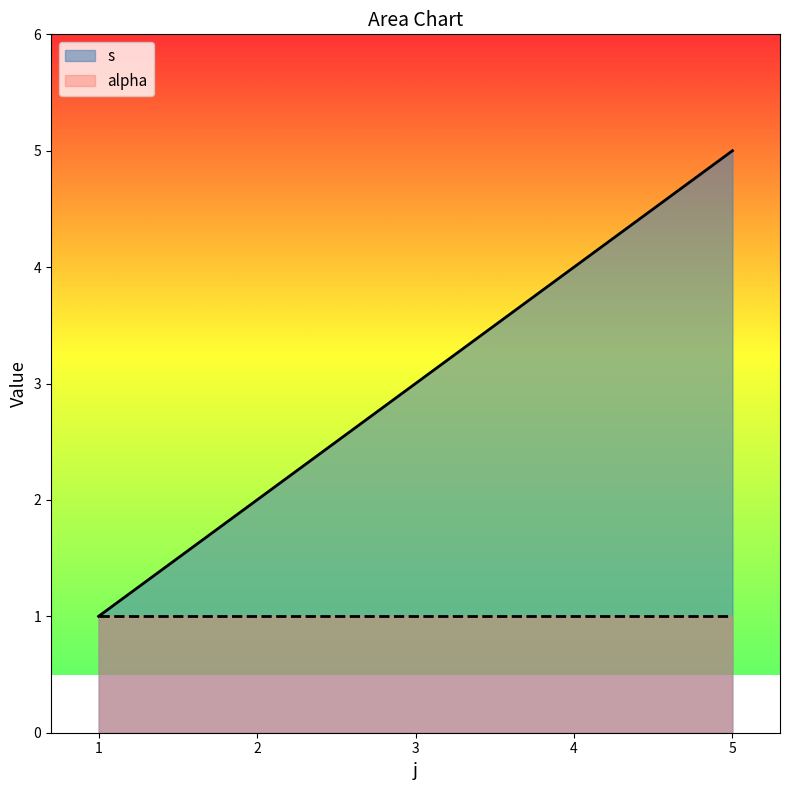

Reading left to right, what are all the values shown in this chart?

1	2	3	4	5